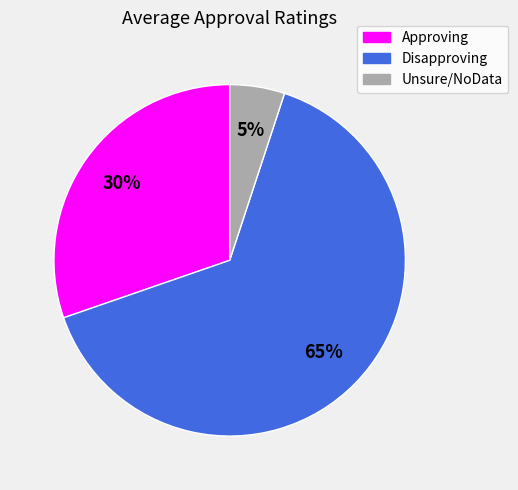

How many segments does this pie chart have?

3